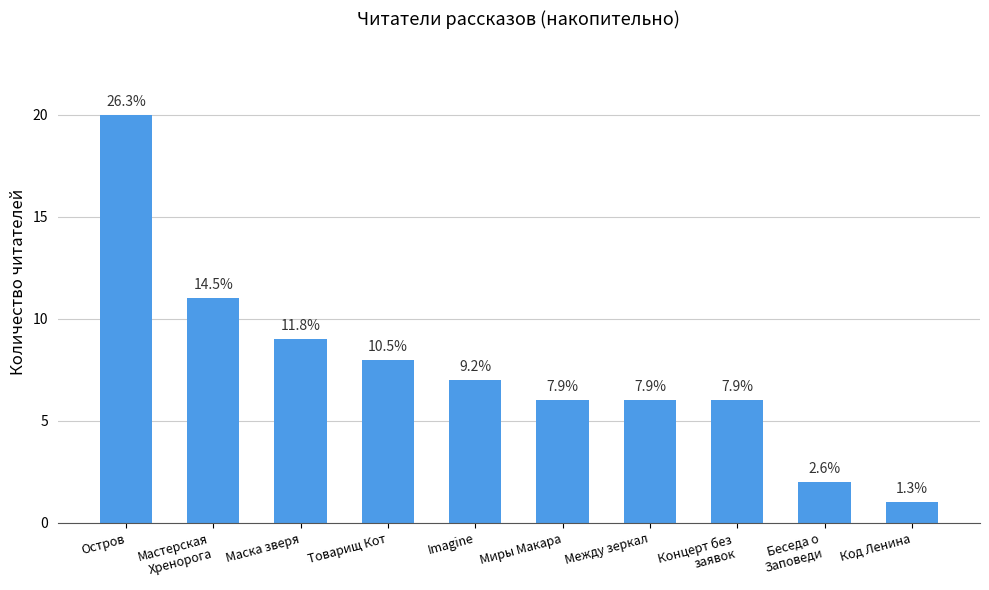

Read the value at Между зеркал.

6